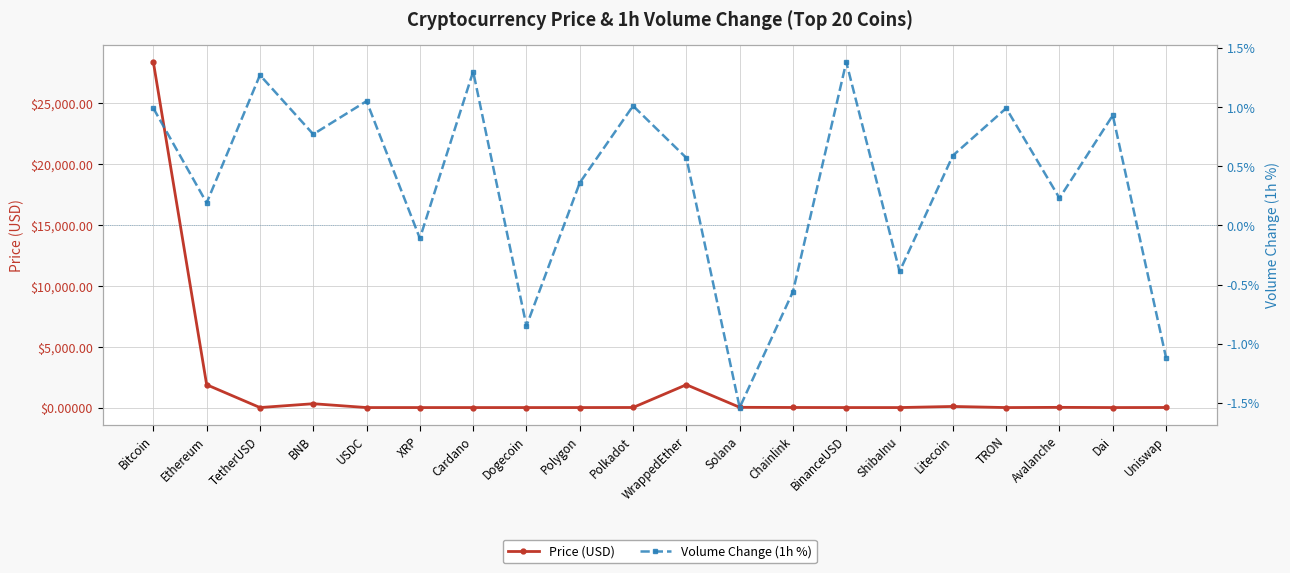

Does the chart have visible grid lines?

Yes